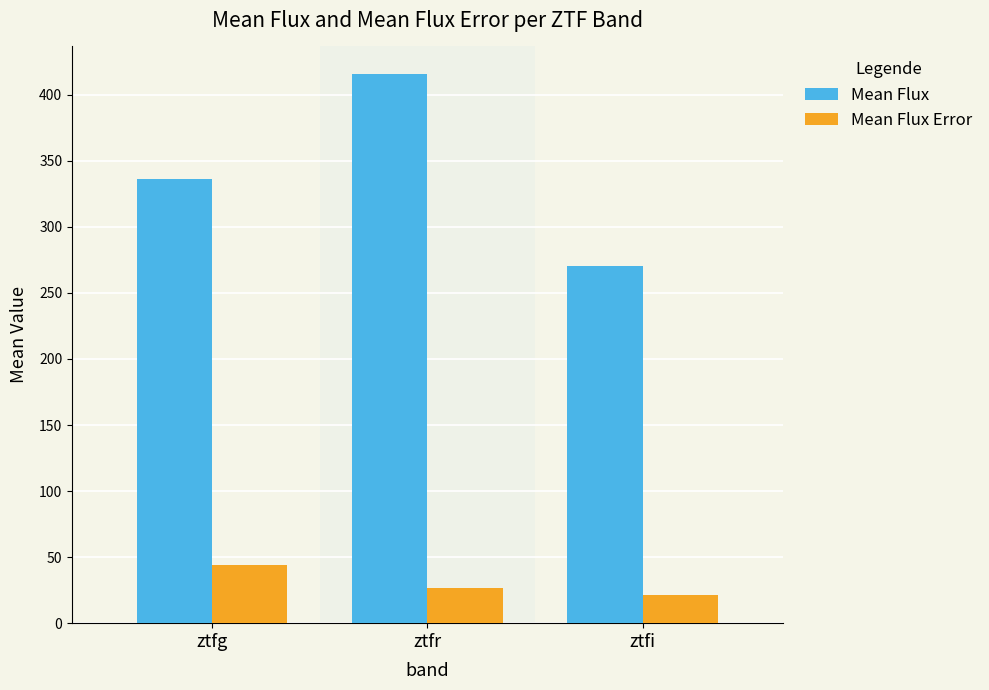

Which series has the widest spread of values?

Mean Flux